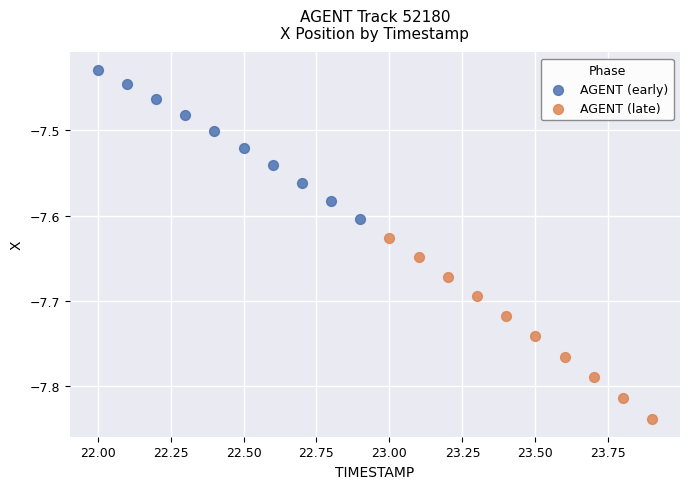

What are all the series names shown in the legend?

AGENT (early), AGENT (late)